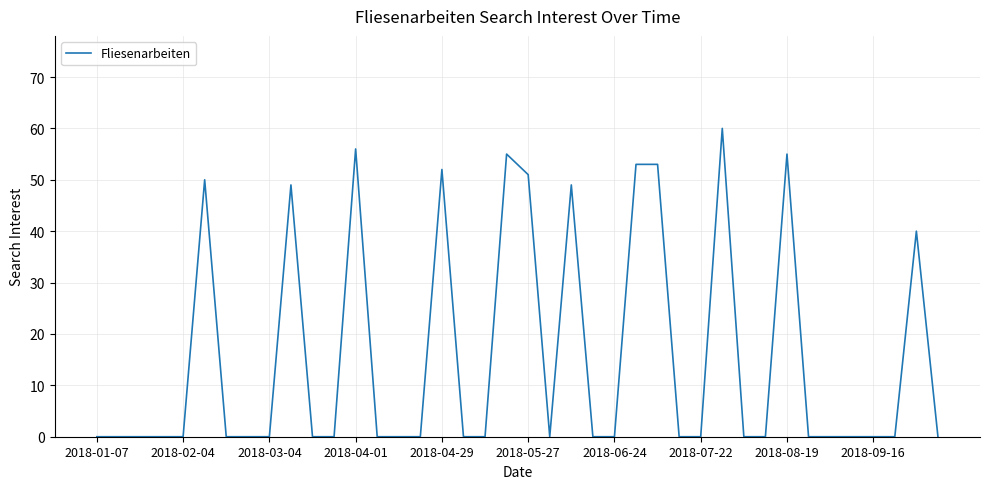

Reading right to left, extract all data points from this chart.

0	40	0	0	0	0	0	55	0	0	60	0	0	53	53	0	0	49	0	51	55	0	0	52	0	0	0	56	0	0	49	0	0	0	50	0	0	0	0	0